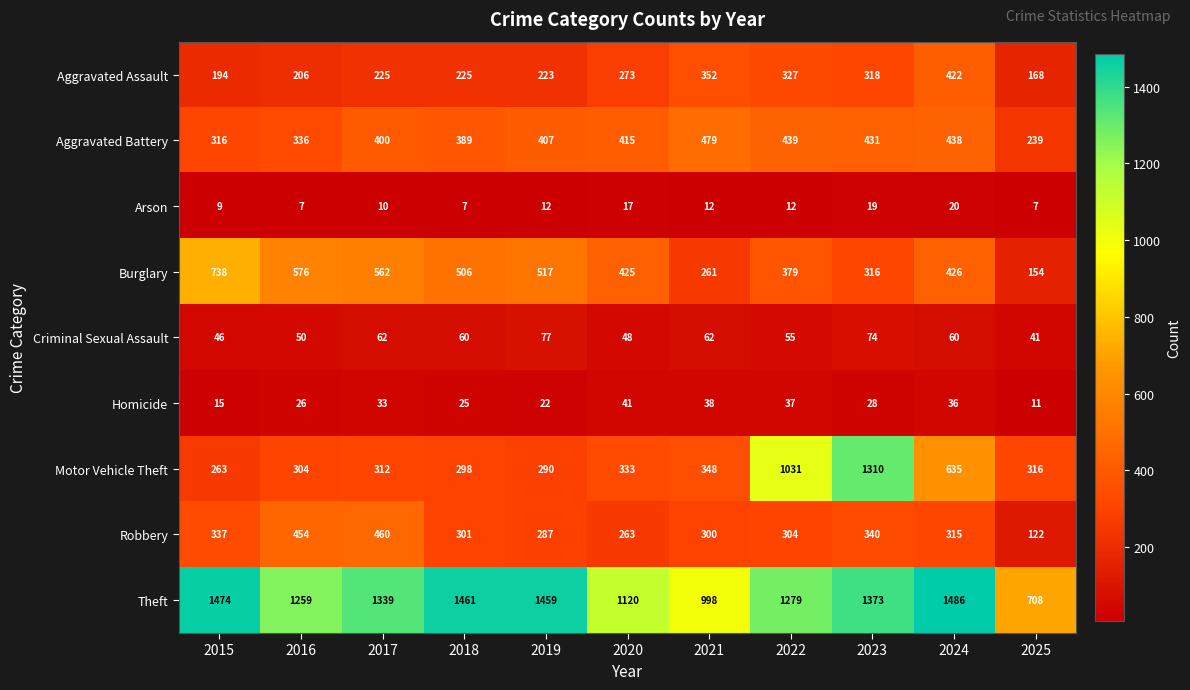

At which label does Motor Vehicle Theft reach its peak?

2023